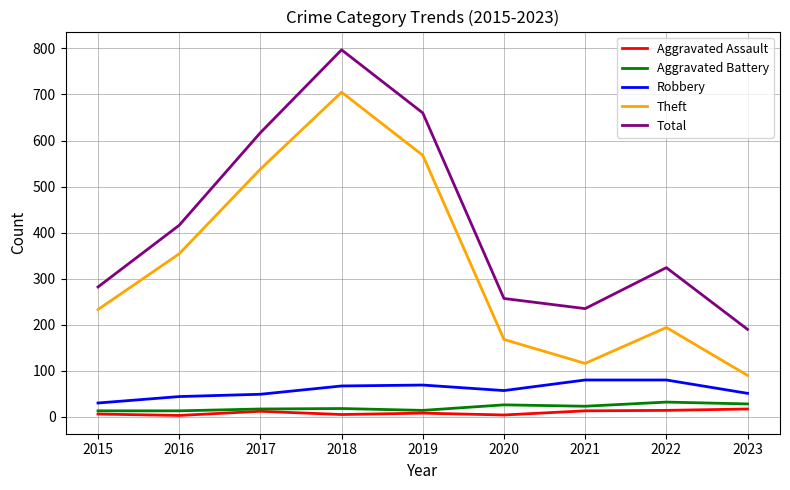

True or false: Theft has more than 1 interior local peaks.

True